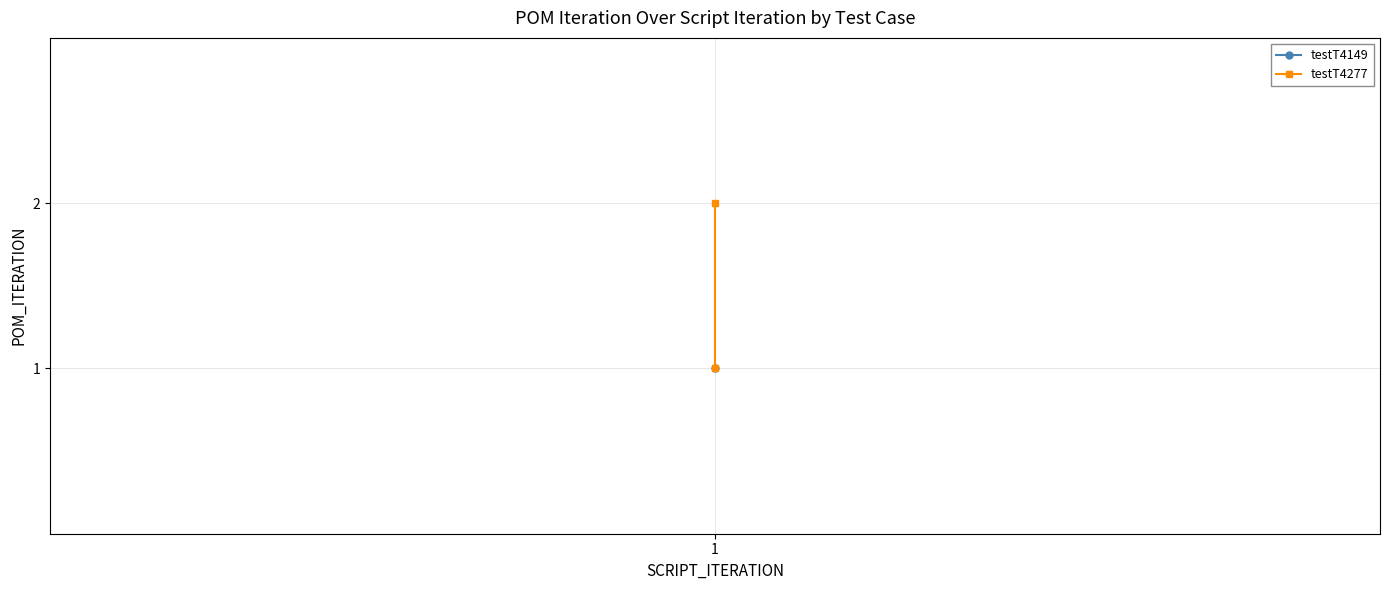

What is the sum of all values?

3